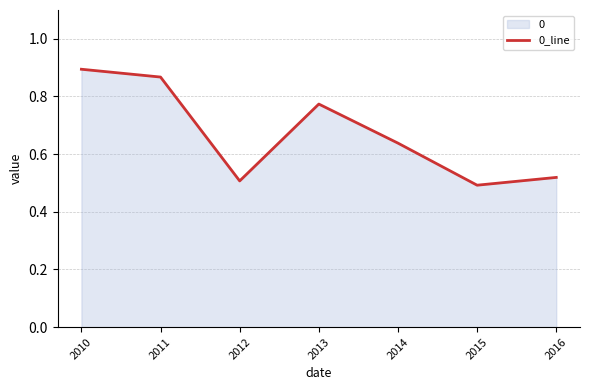

Reading right to left, what are all the values shown in this chart?

2016=0.5	2015=0.5	2014=0.6	2013=0.8	2012=0.5	2011=0.9	2010=0.9